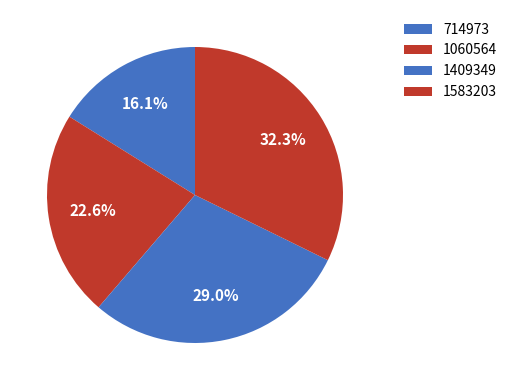

To the nearest percent, what portion does 1583203 represent?

32%